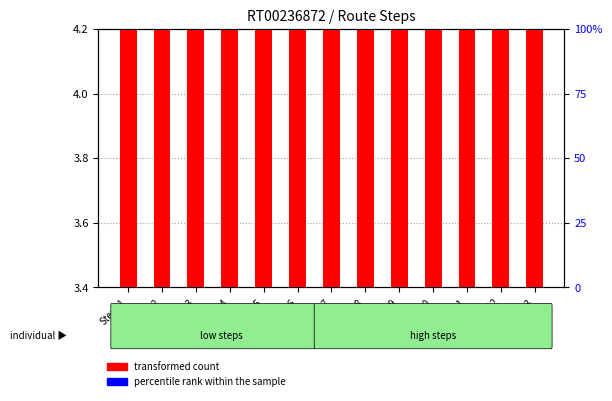

Which series changed the most between Step_3 and Step_4?

transformed count